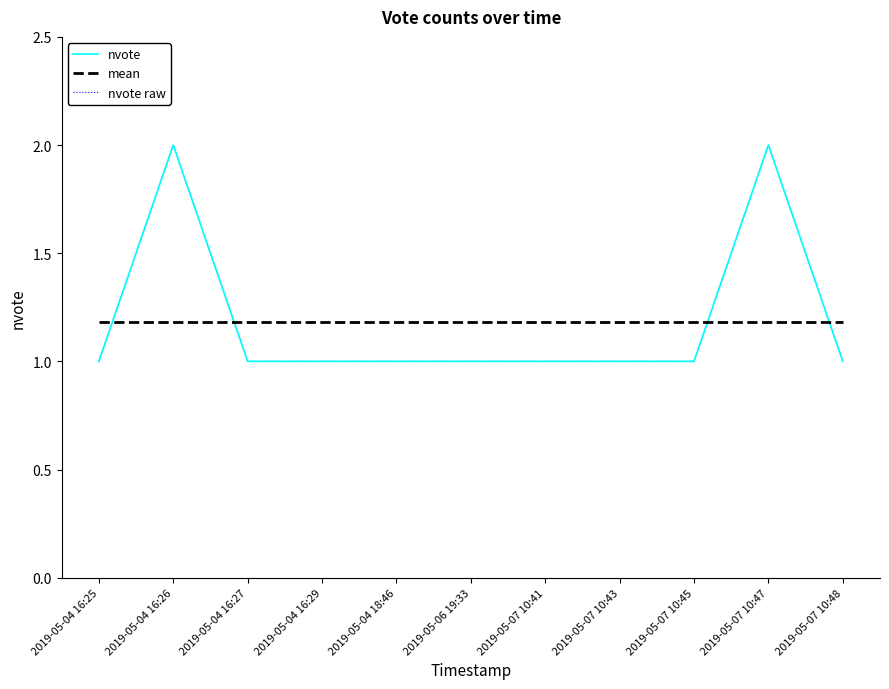

Does the chart display data point markers on the line(s)?

No